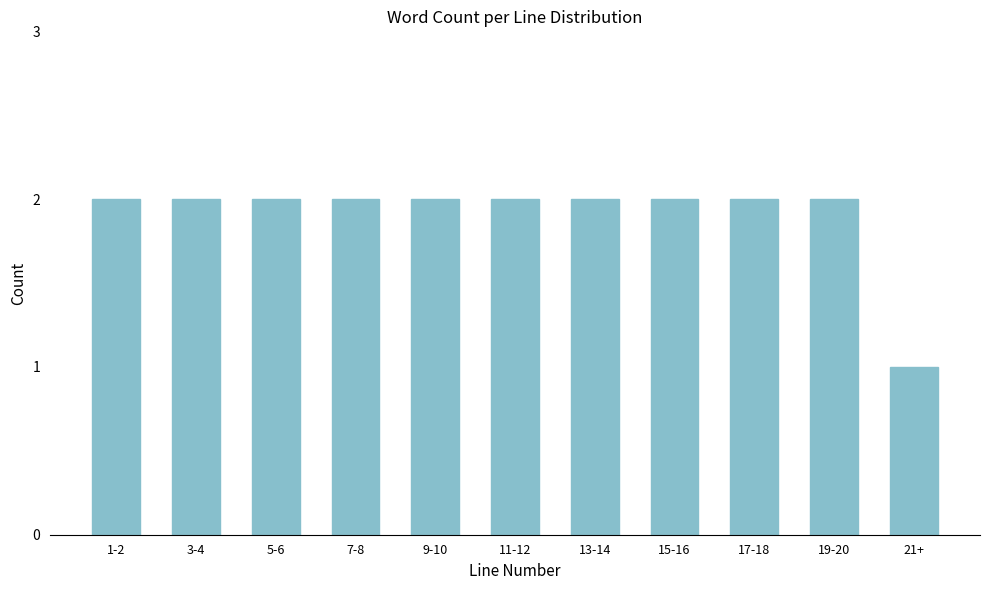

Reading right to left, what are all the values shown in this chart?

21+=1	19-20=2	17-18=2	15-16=2	13-14=2	11-12=2	9-10=2	7-8=2	5-6=2	3-4=2	1-2=2